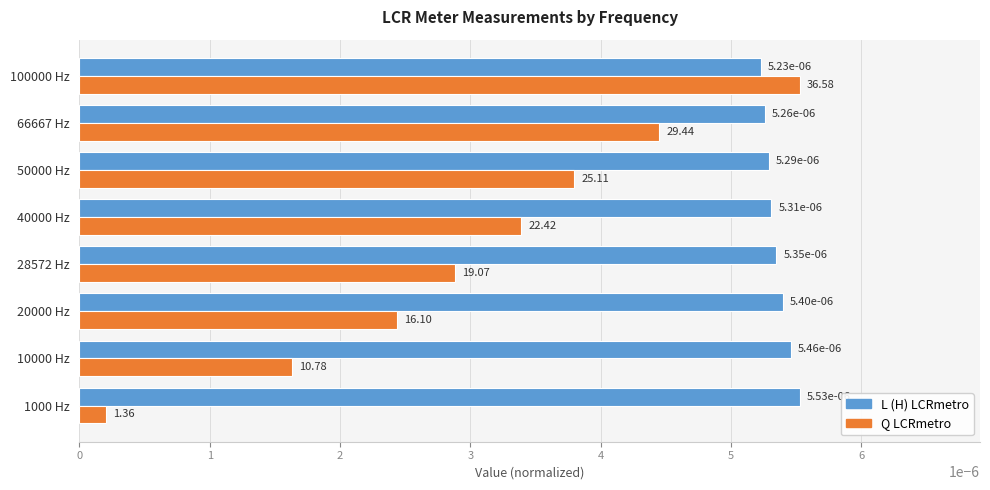

How many L (H) LCRmetro values are between 0 and 1?

8